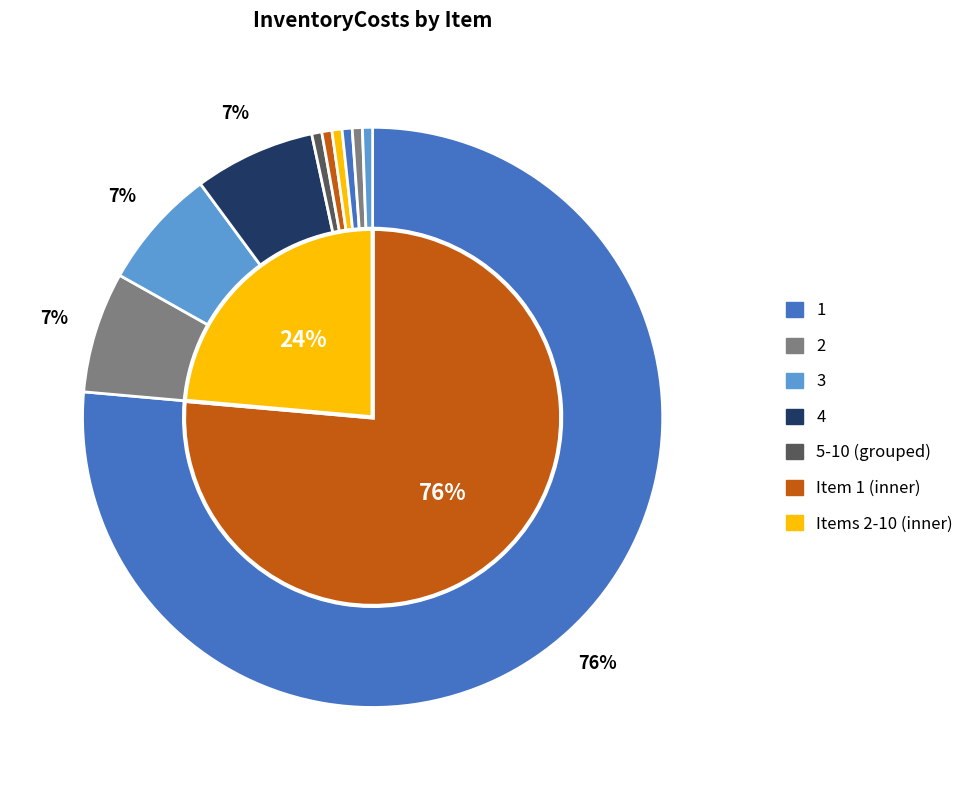

Count the number of slices in the pie.

10